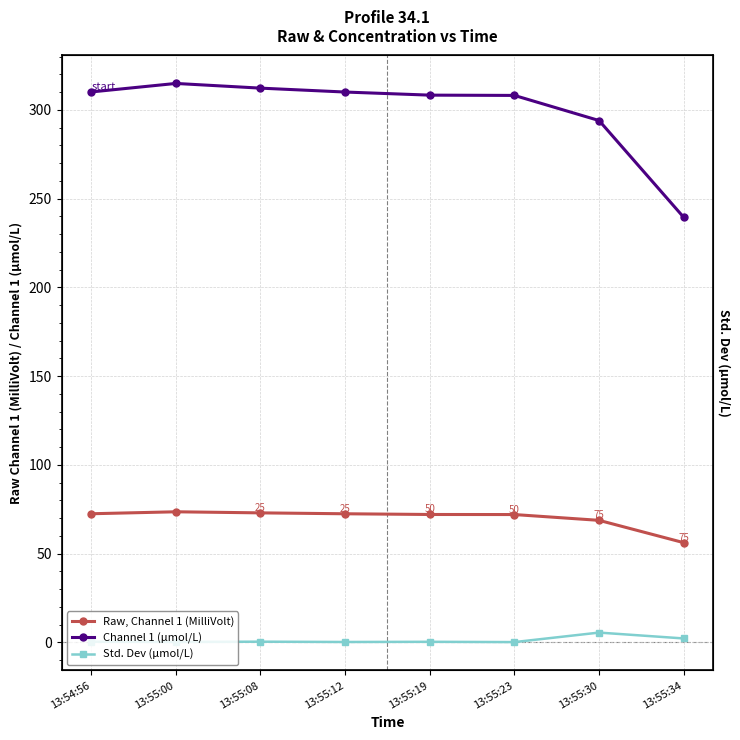

Which series has the largest total across all categories?

Channel 1 (μmol/L)